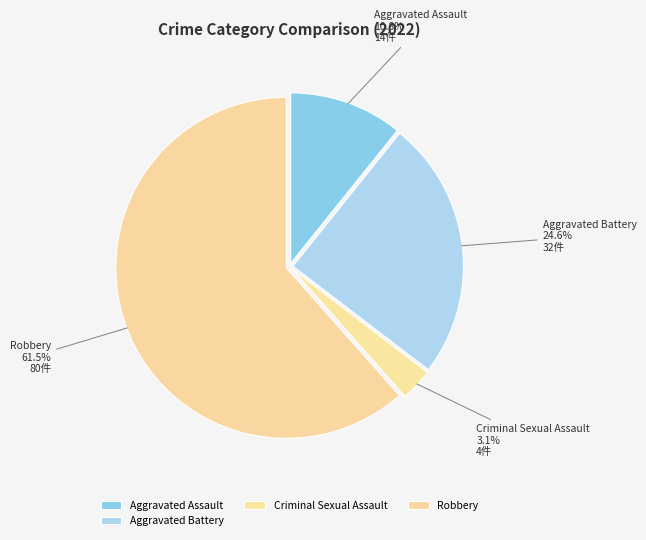

Which slice represents more than half of the pie?

Robbery